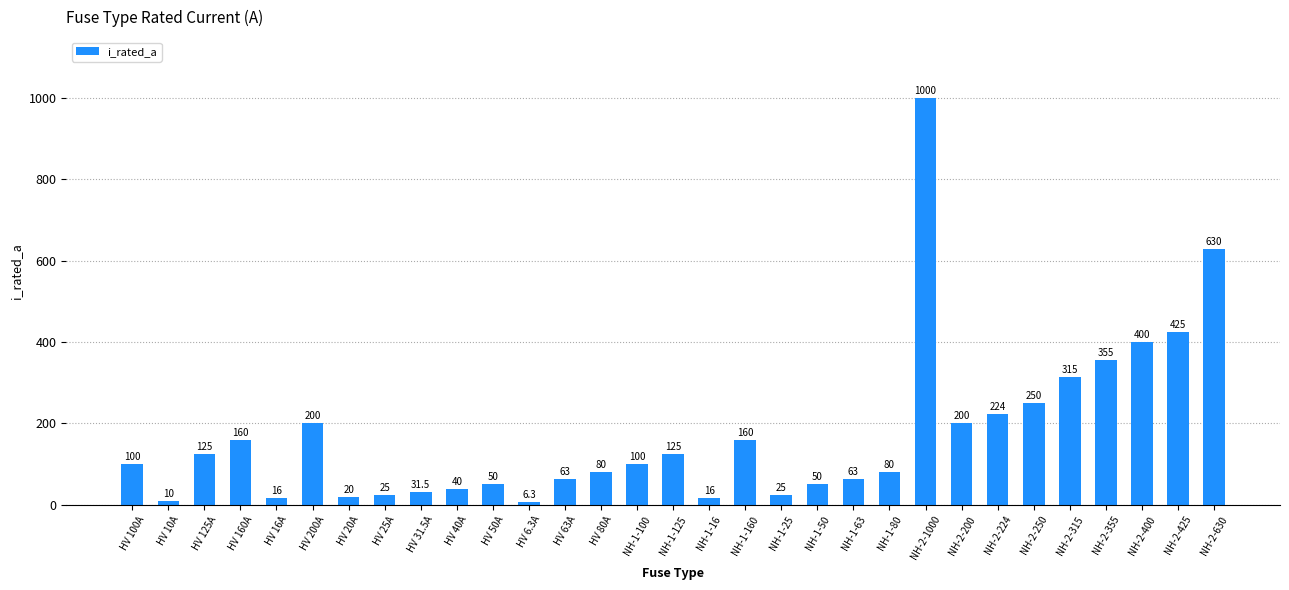

What is the label of the 20th bar from the left?

NH-1-50